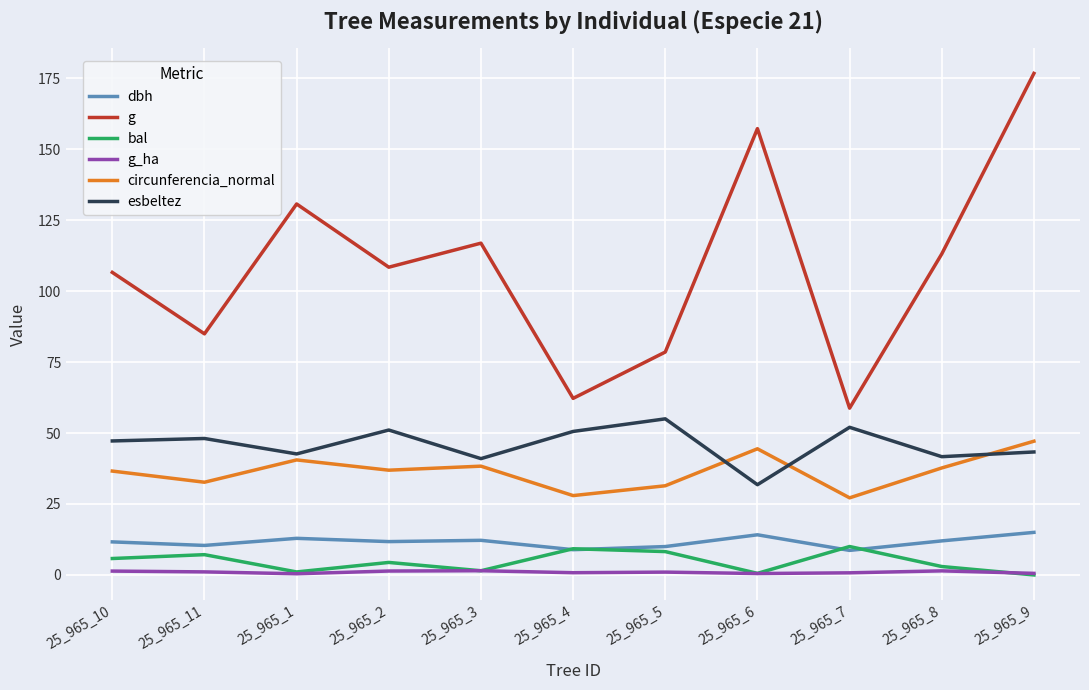

What is the sum of all dbh values?

127.6